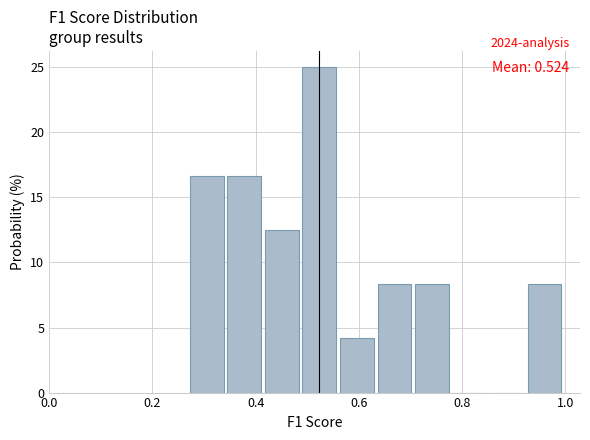

Read against the x-axis, roughly where is the centre of the tallest bar?

0.52